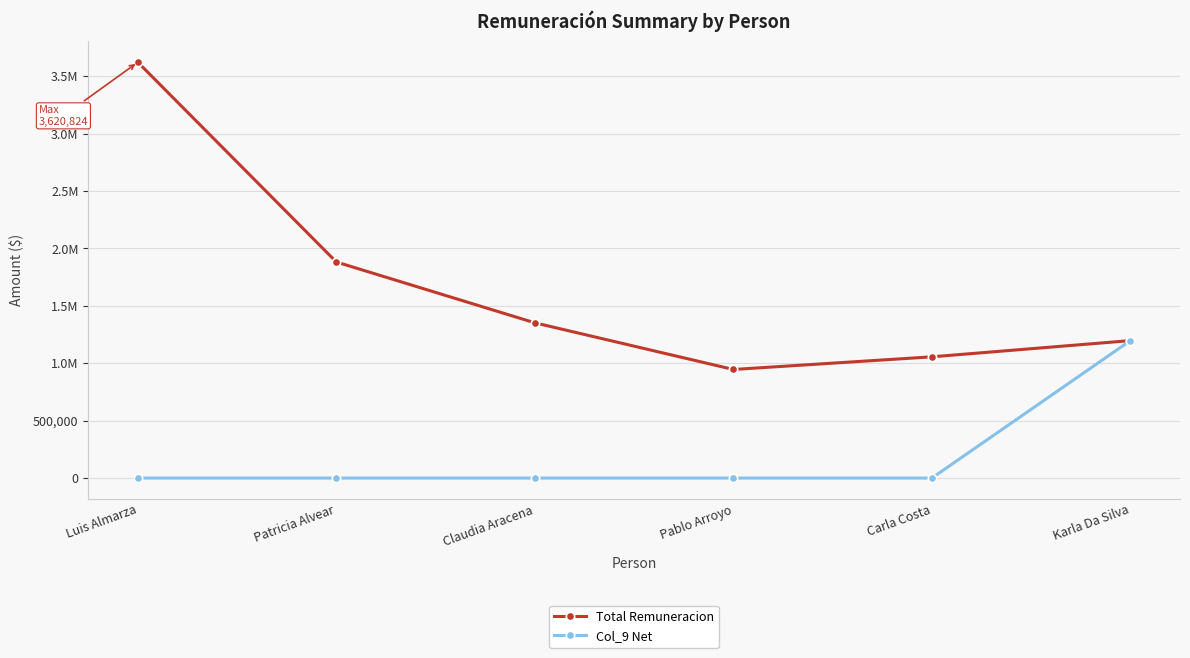

True or false: Total Remuneracion and Col_9 Net intersect in this chart.

False